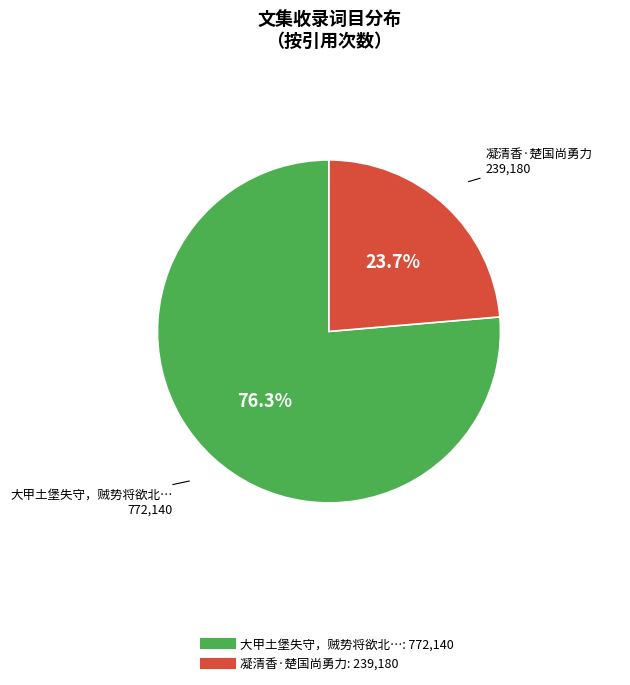

How many slices are in this pie chart?

2